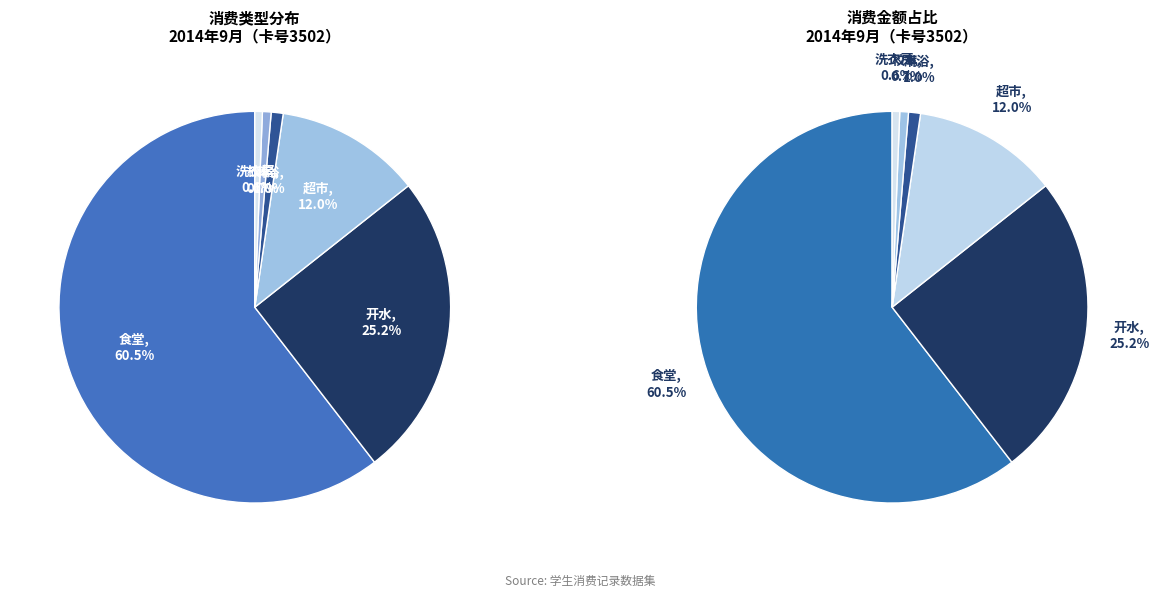

Is it true that 开水 is 25% of the pie?

True